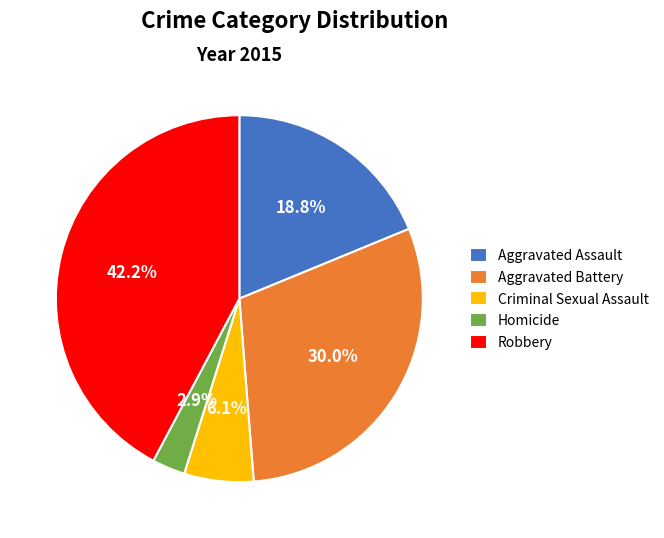

Does Aggravated Battery represent more than half of the total?

No